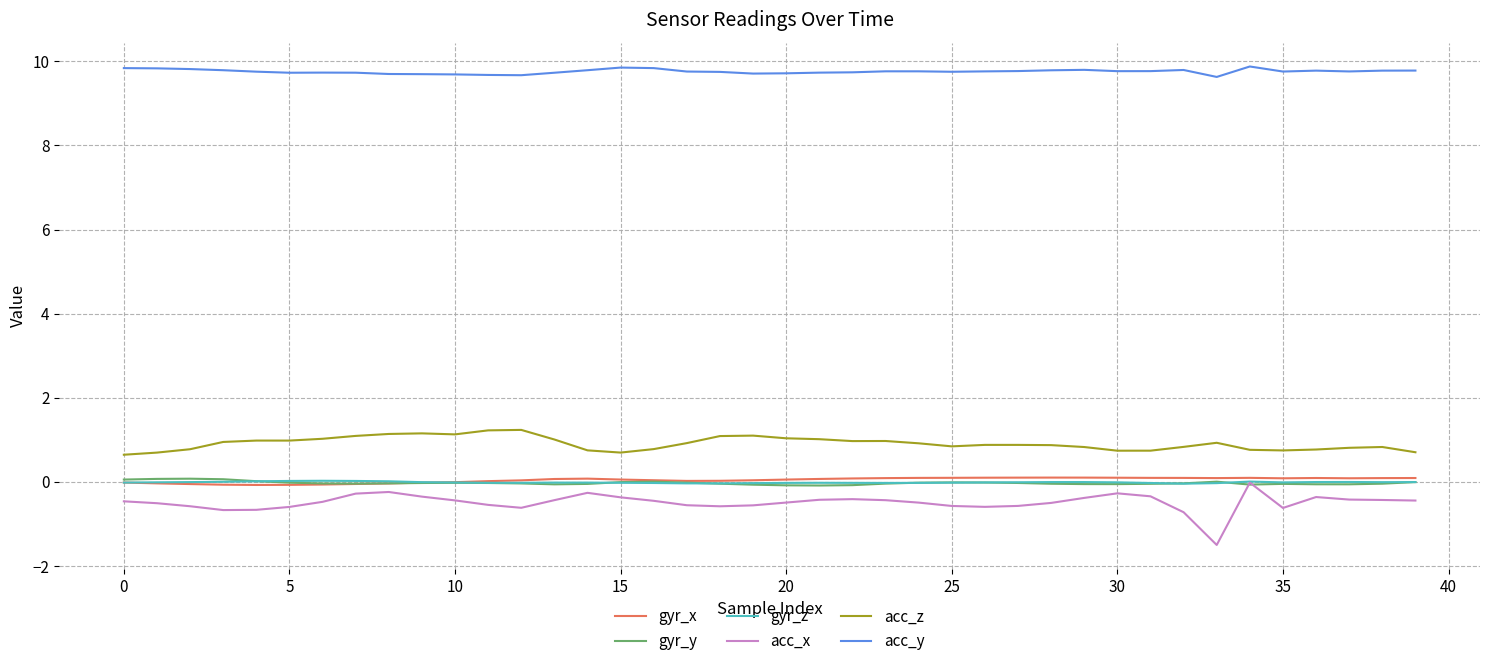

What is the smallest value displayed?

-1.5